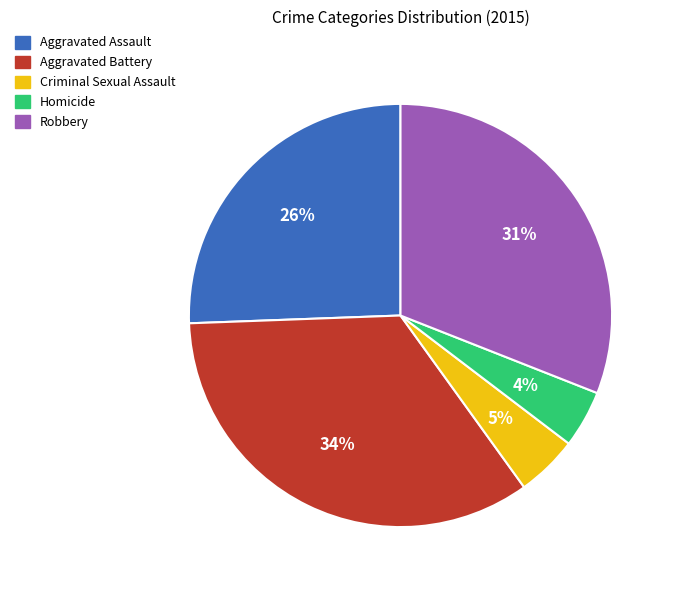

How many segments does this pie chart have?

5